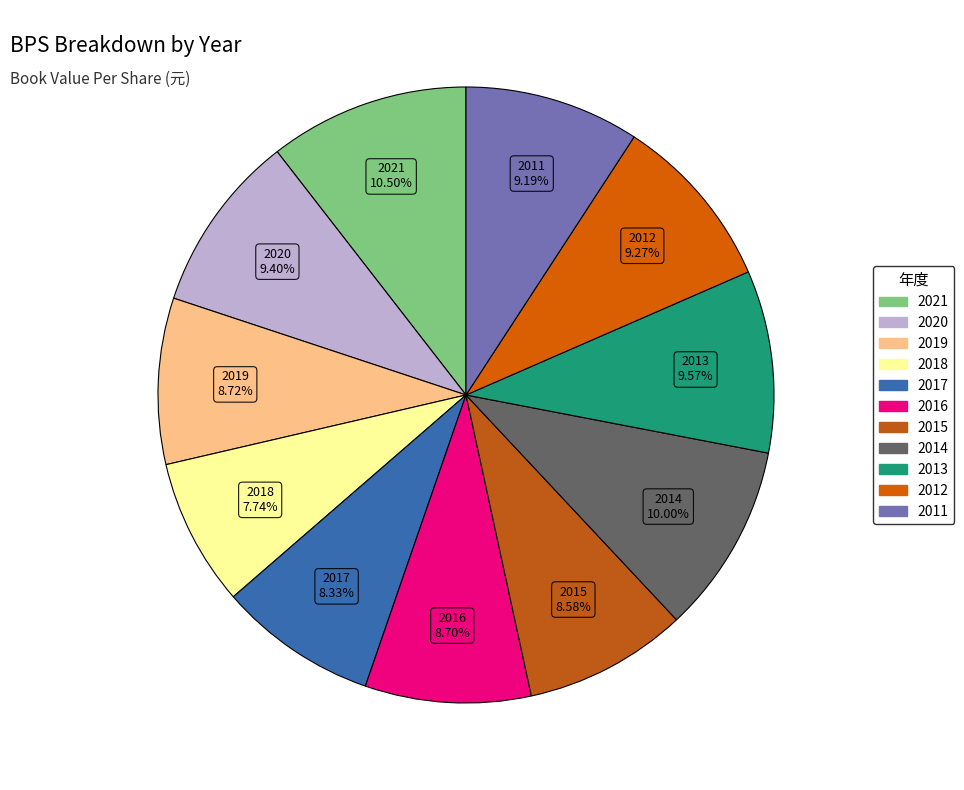

Between 2019 and 2013, which is larger?

2013